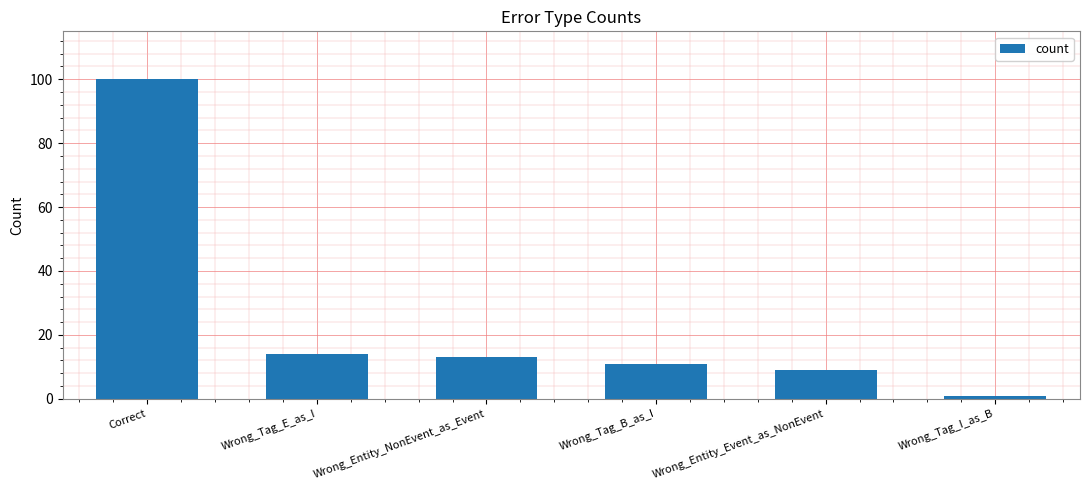

Are the bars grouped side by side (vs. stacked)?

No